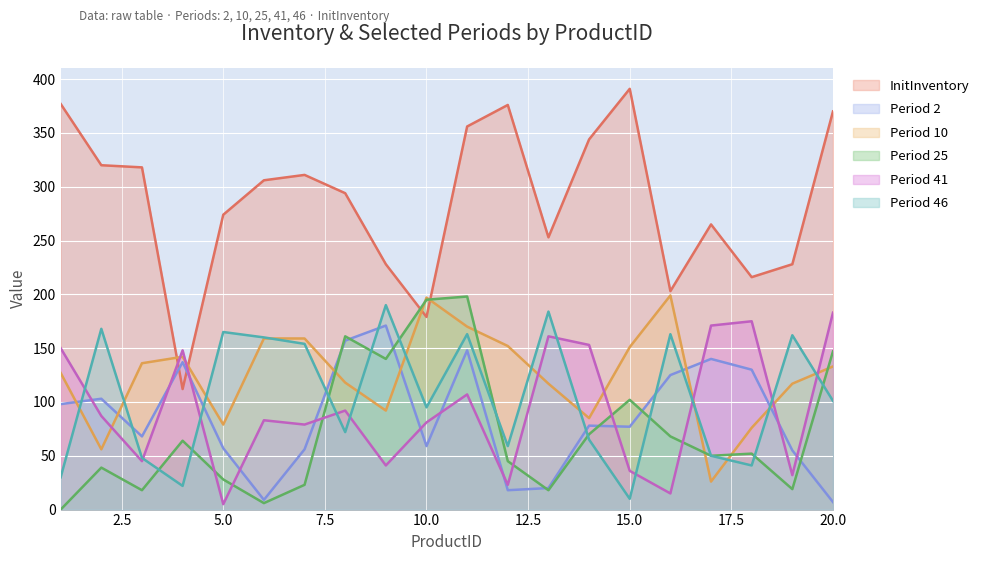

Is it true that Period 41 equals 134 at 8?

False